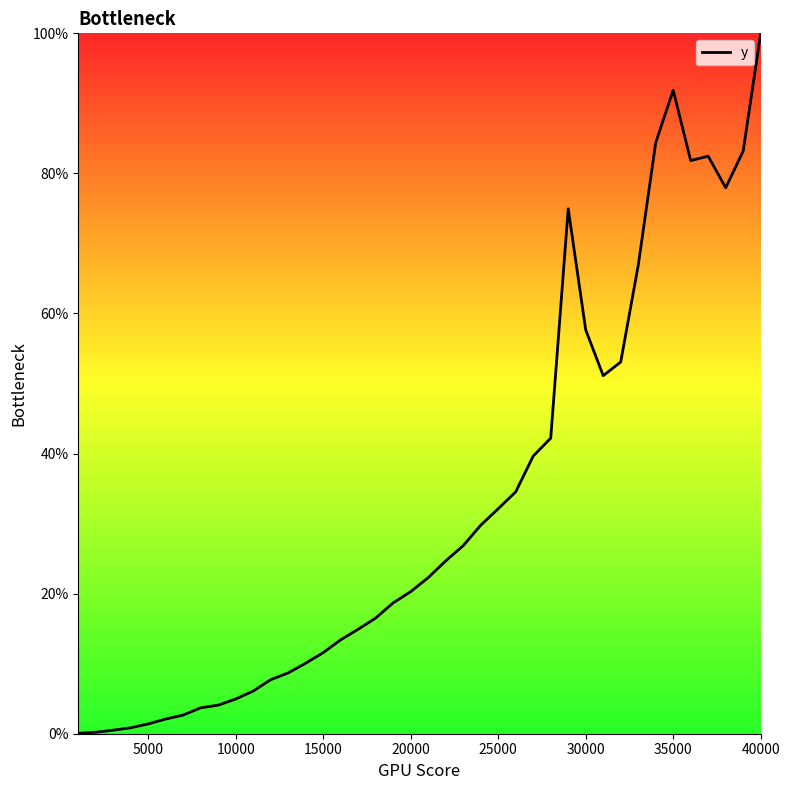

How many lines are shown in the chart?

1